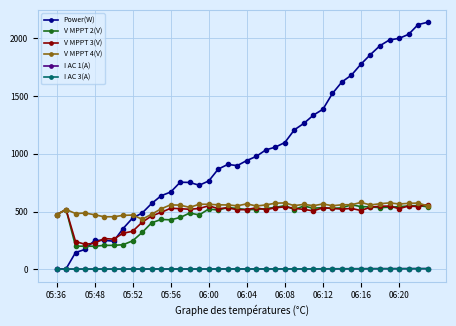

Which series has the largest range (max minus min)?

Power(W)